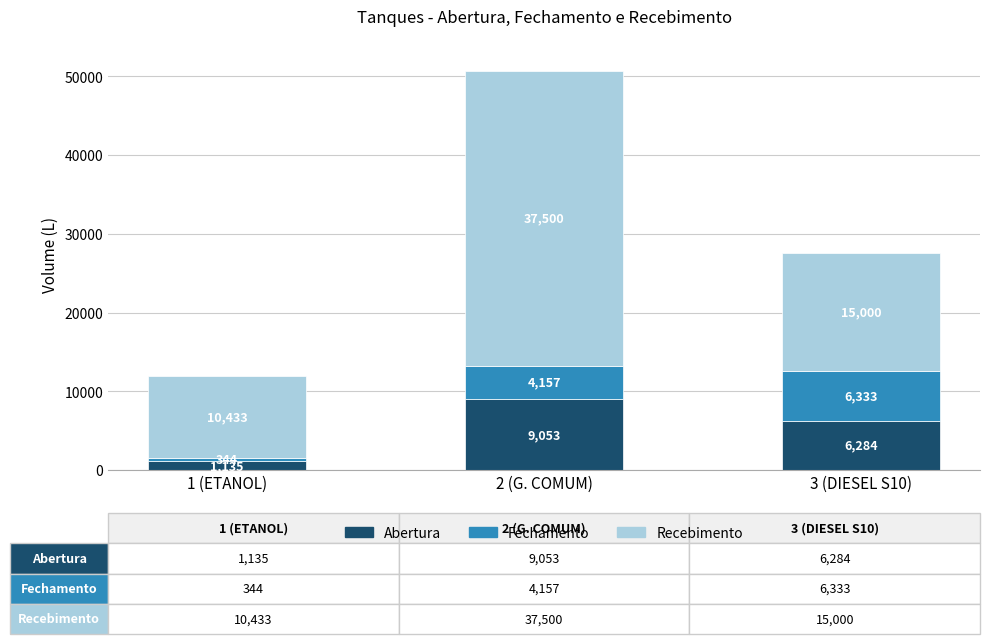

Where is Abertura nearest to the value 5094?

3 (DIESEL S10)